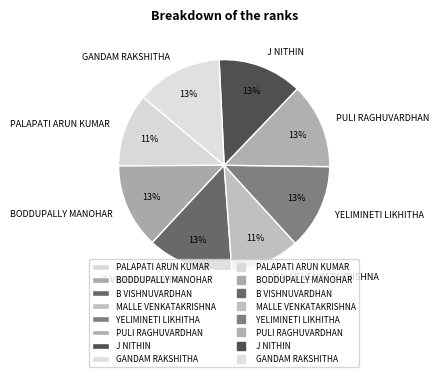

To the nearest percent, what is the difference between the MALLE VENKATAKRISHNA and YELIMINETI LIKHITHA slice percentages?

2%